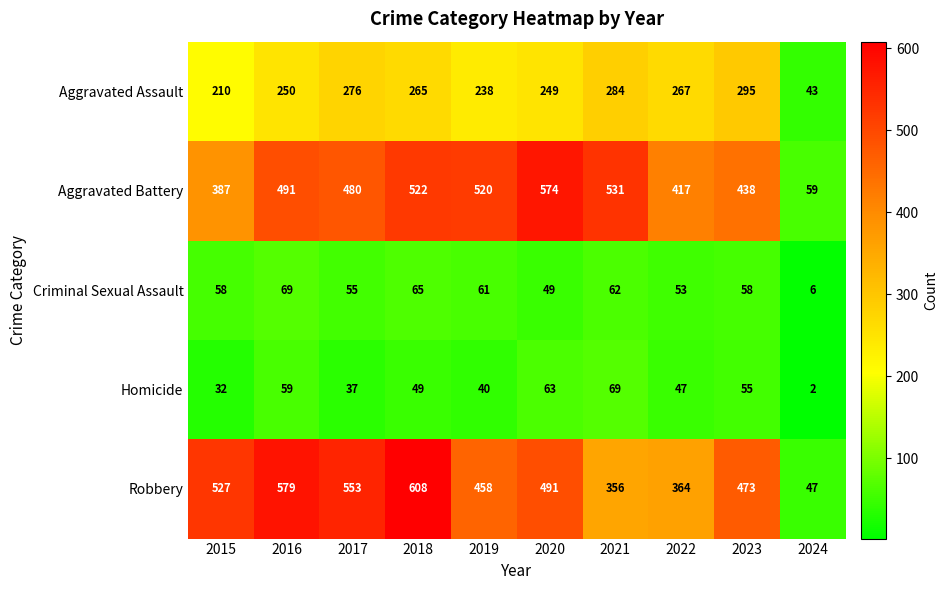

At 2023, list the series in order from largest to smallest.

Robbery, Aggravated Battery, Aggravated Assault, Criminal Sexual Assault, Homicide